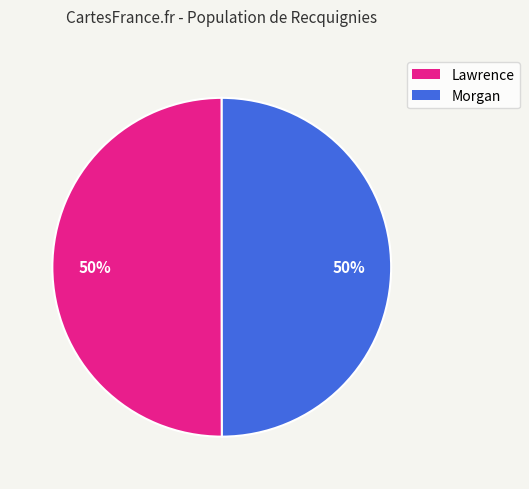

Is it true that Lawrence is 50% of the pie?

True